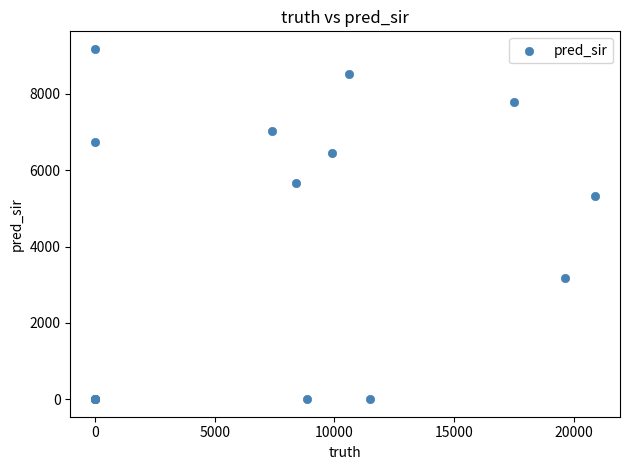

What Y value in the scatter plot is closest to 4590?

5316